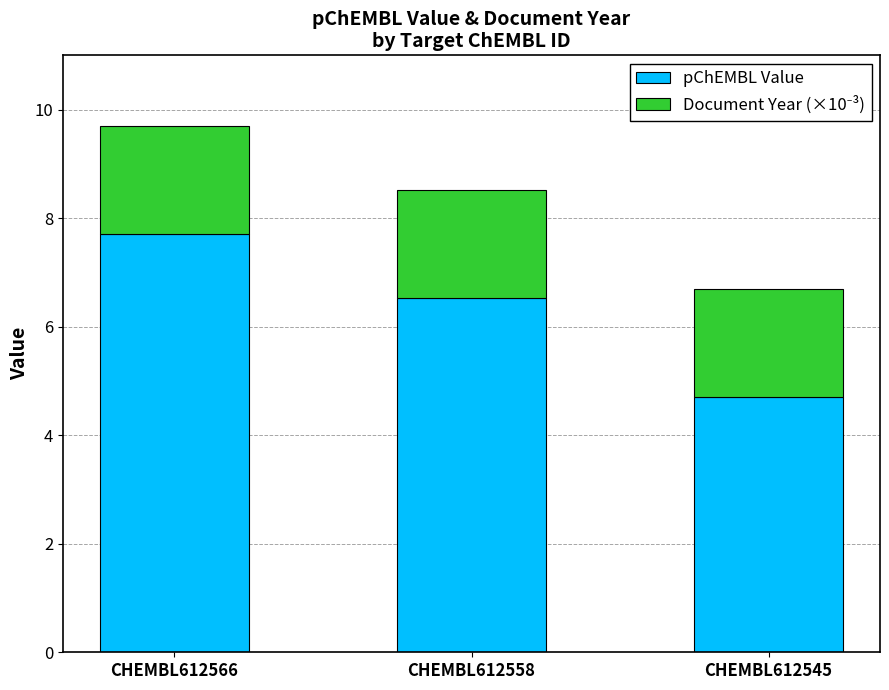

The pChEMBL Value series shows 4.7 at CHEMBL612545. True or false?

True